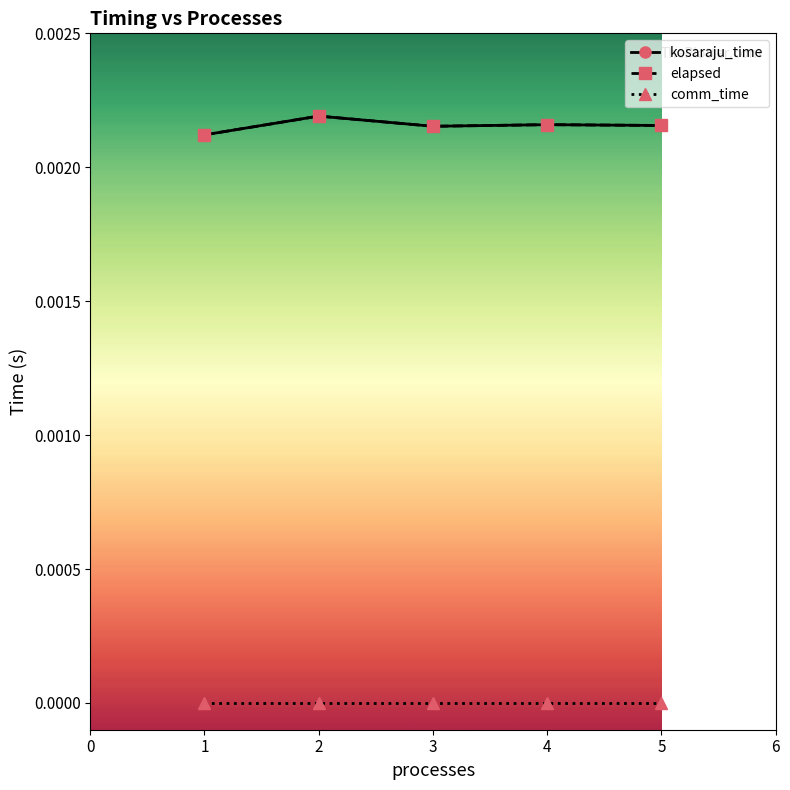

The value of kosaraju_time at 2 is 0.0. True or false?

False